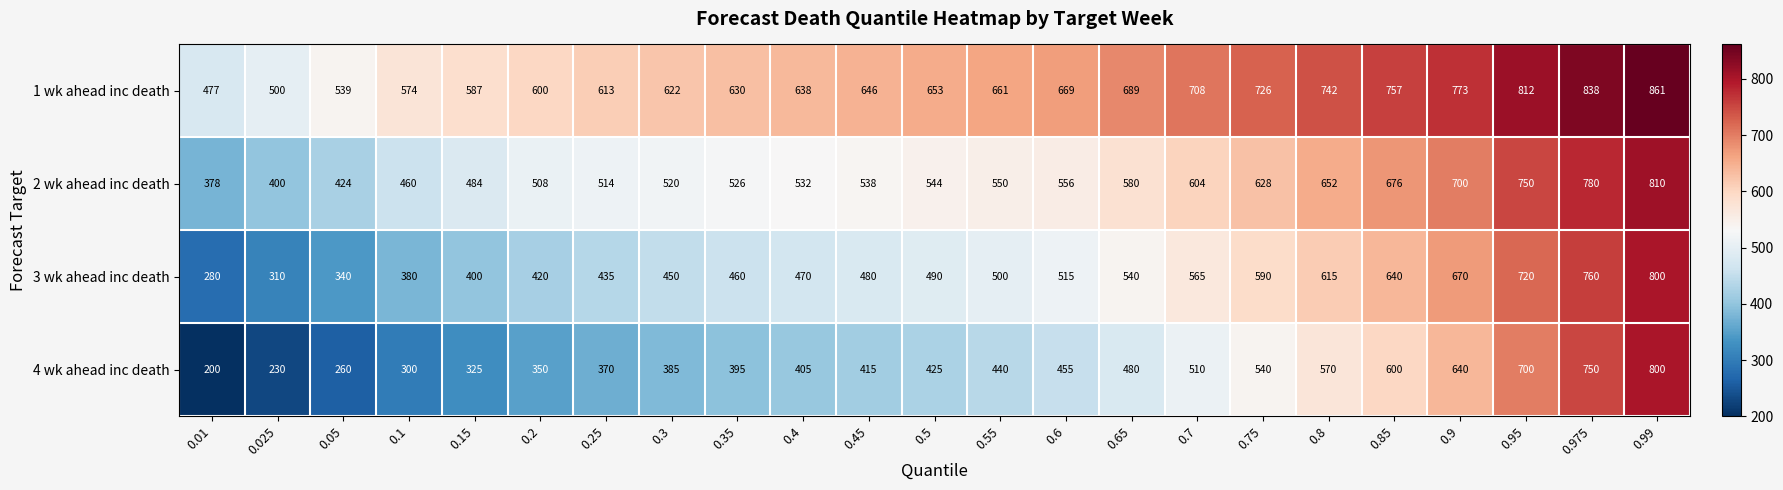

At which category is the sum across all series the highest?

0.99